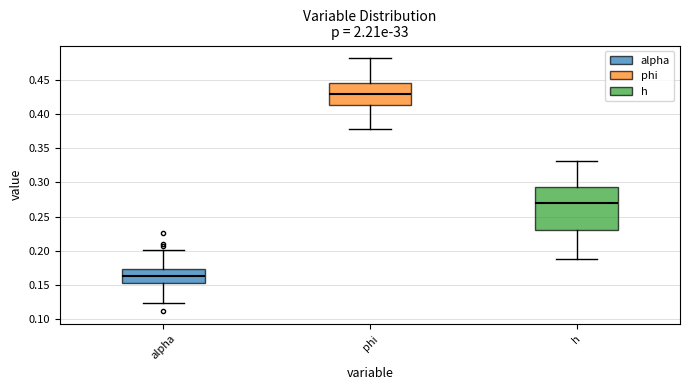

Reading left to right, transcribe this box plot: for each box, give where its median line is, the range the box spans, and where its two whiskers end, as read against the y-axis. The values are not printed on the chart, so give them approximately, as read against the axis.

alpha: median 0.165, box 0.155 to 0.175, whiskers 0.125 to 0.200
phi: median 0.430, box 0.415 to 0.445, whiskers 0.380 to 0.480
h: median 0.270, box 0.230 to 0.295, whiskers 0.190 to 0.330